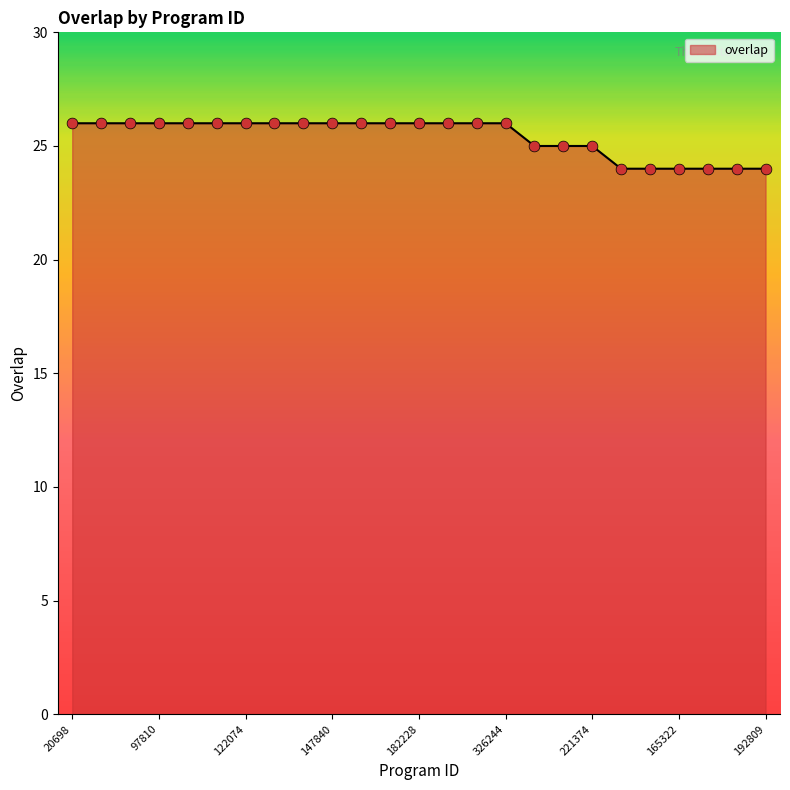

What is the minimum value shown in the chart?

24